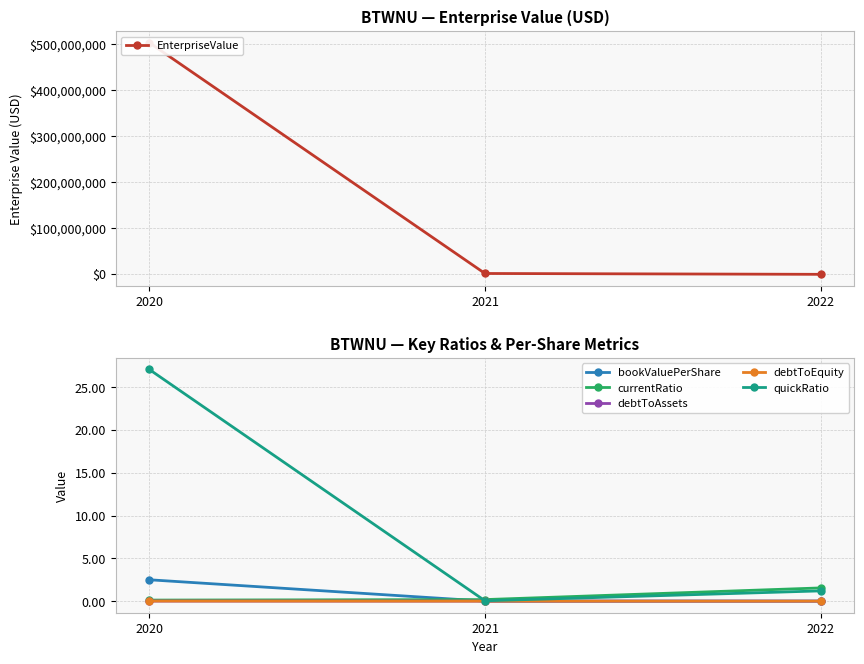

Reading right to left, list all the values displayed in this chart.

EnterpriseValue: 2022=-1200497.0	2021=643873.0	2020=503661124.4
bookValuePerShare: 2022=0.0	2021=0.0	2020=2.5
currentRatio: 2022=1.5	2021=0.2	2020=0.1
debtToAssets: 2022=0.0	2021=0.0	2020=0.0
debtToEquity: 2022=0.0	2021=0.0	2020=0.0
quickRatio: 2022=1.2	2021=0.0	2020=27.1